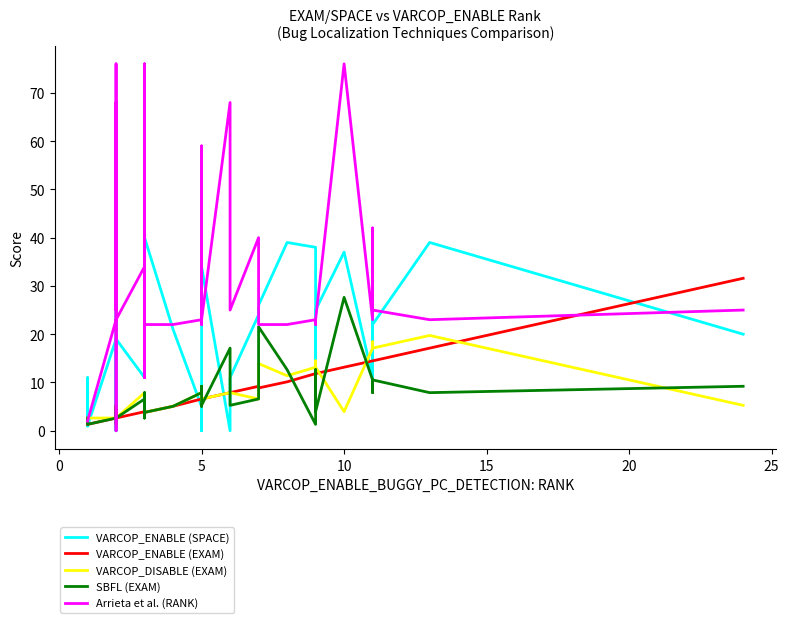

True or false: VARCOP_ENABLE (EXAM) and Arrieta et al. (RANK) intersect in this chart.

True